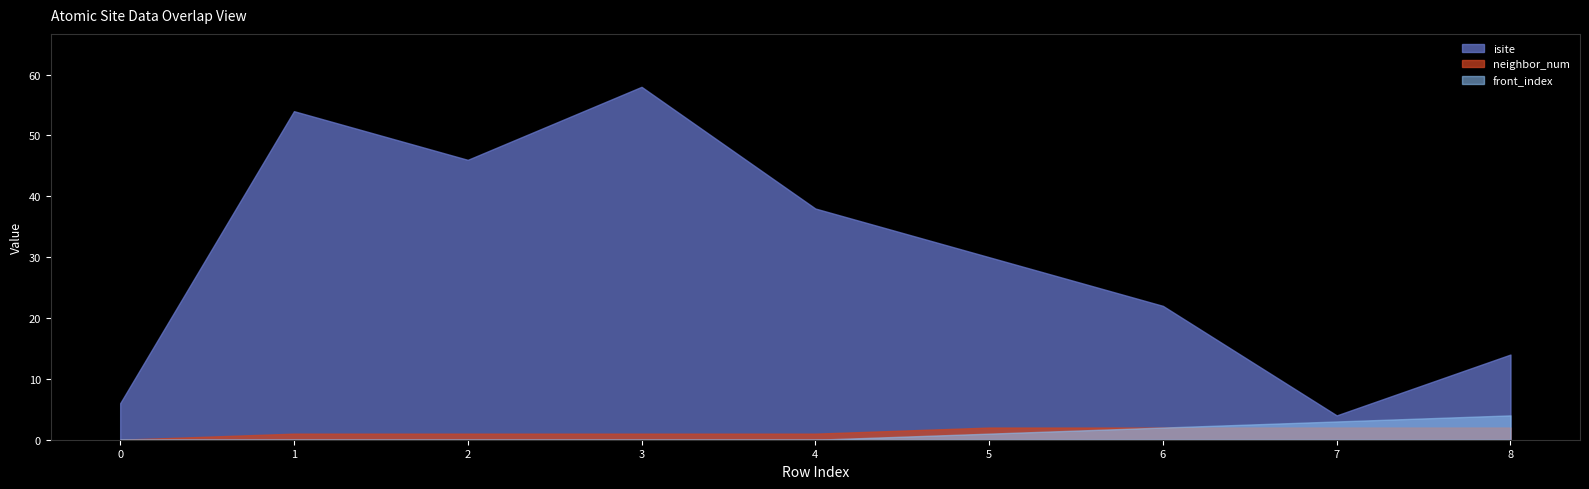

What are all the series names shown in the legend?

isite, neighbor_num, front_index